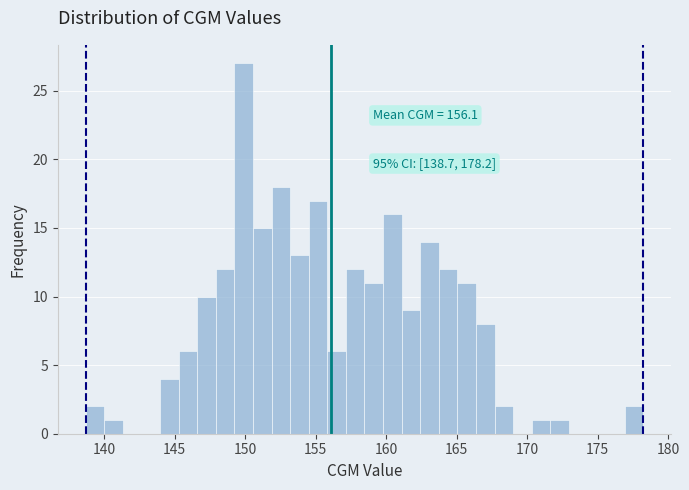

Around what value on the x-axis is the tallest bar? Give the approximate position of its centre, as read against the axis.

150.0